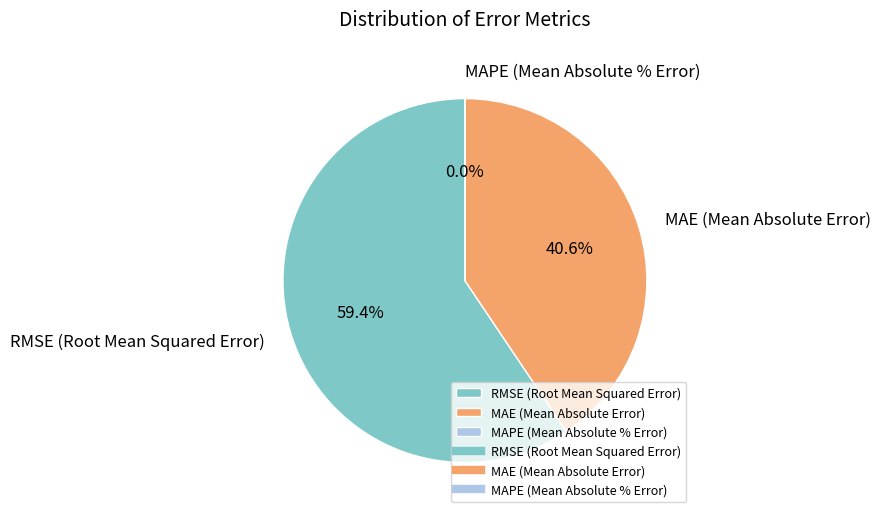

Which slice represents more than half of the pie?

RMSE (Root Mean Squared Error)